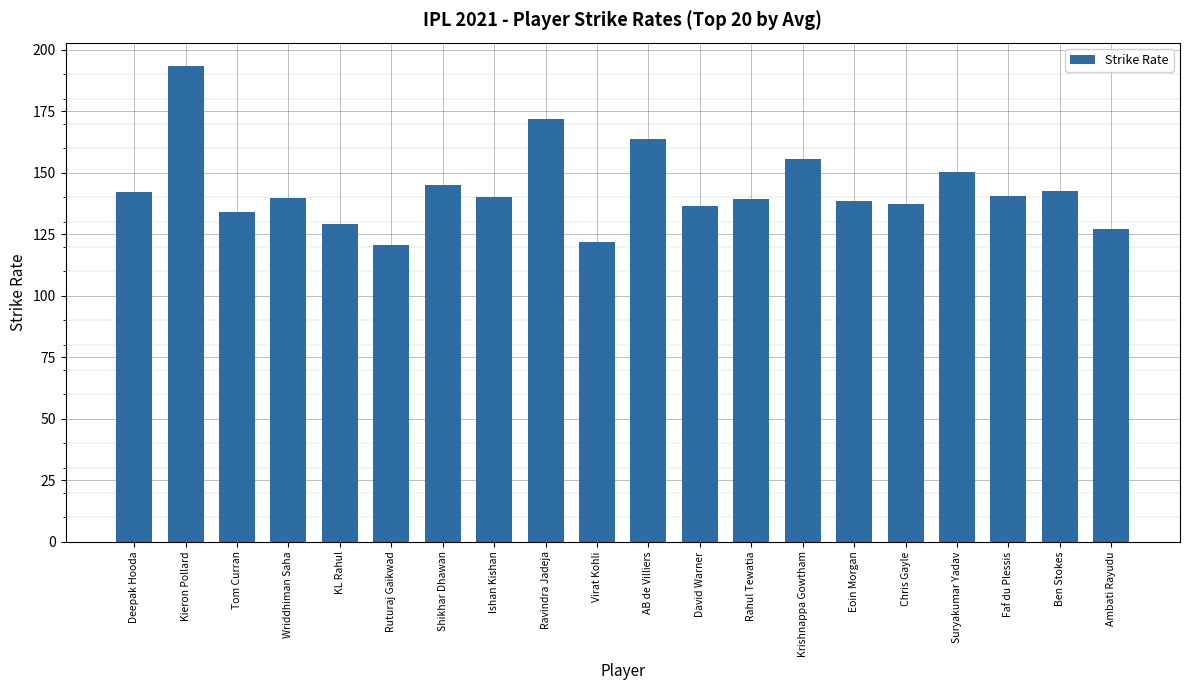

How many distinct data groups are displayed?

1